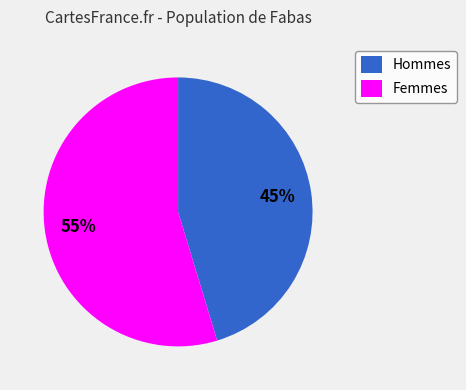

To the nearest percent, what is the average slice percentage?

50%